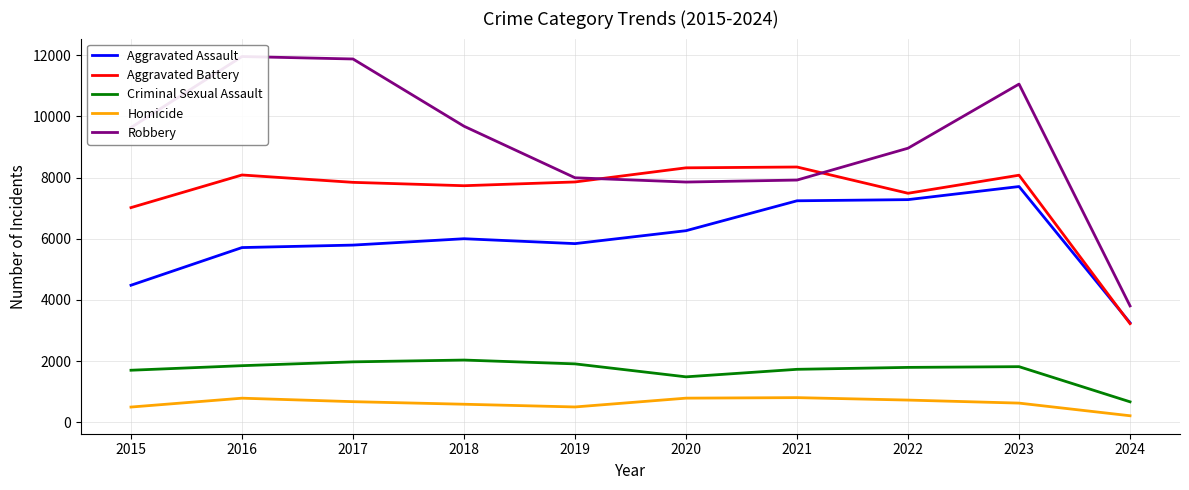

What is the value of the Robbery point at the 2nd from the left?

11960